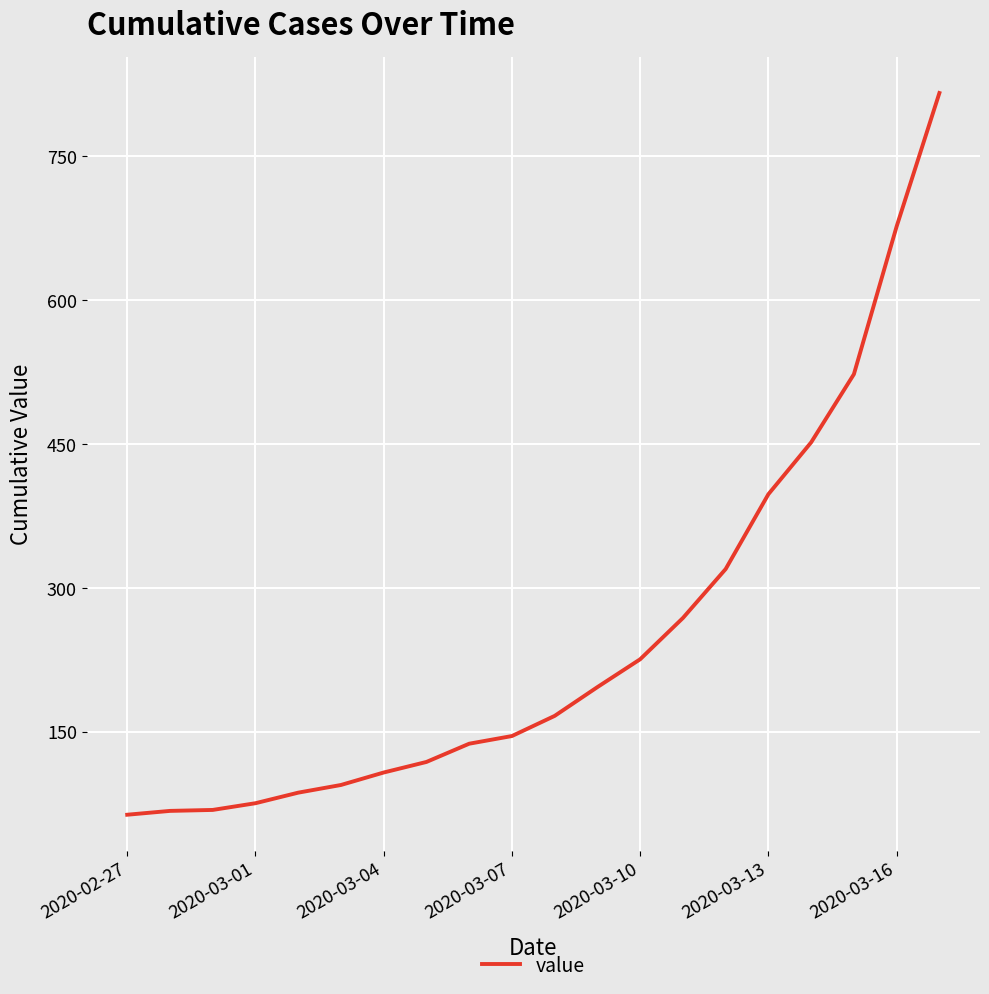

What is the smallest value displayed?

64